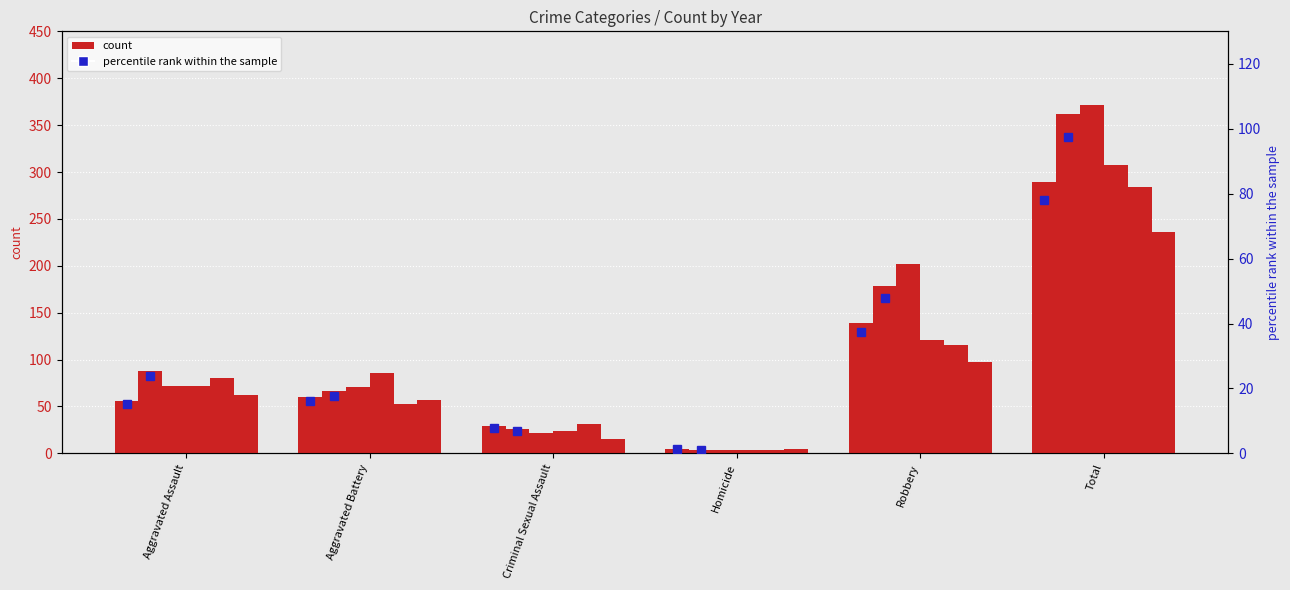

List the labels in order of value, largest first.

Total, Robbery, Aggravated Battery, Aggravated Assault, Criminal Sexual Assault, Homicide